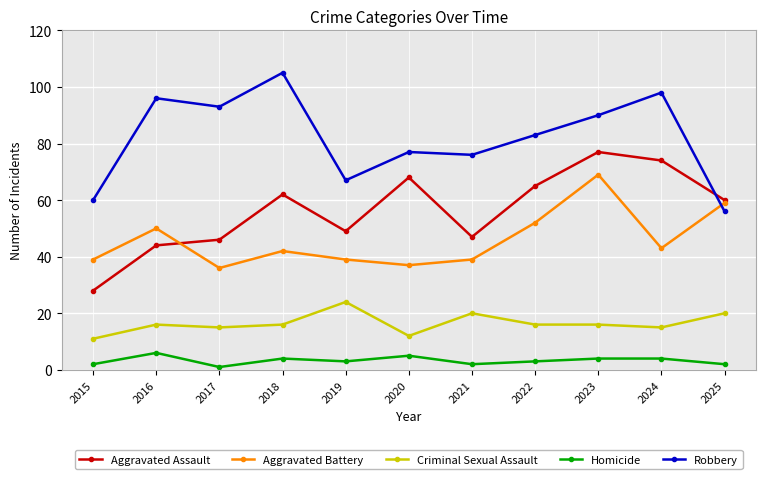

Which category has the lowest value in the Aggravated Battery series?

2017